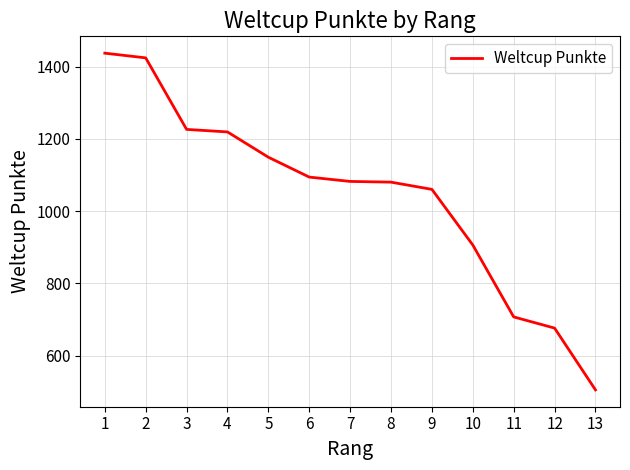

What is the sum of the values at 5 and 11?

1856